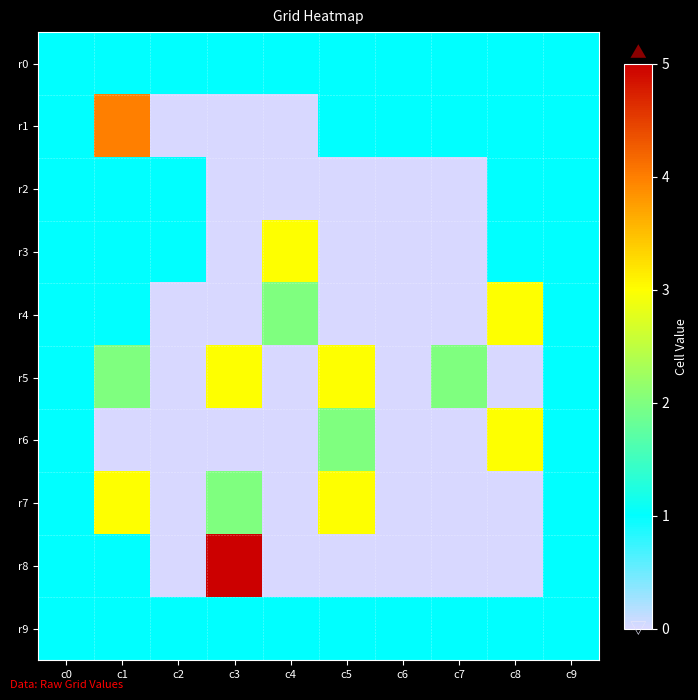

At which category is the sum across all series the highest?

c1